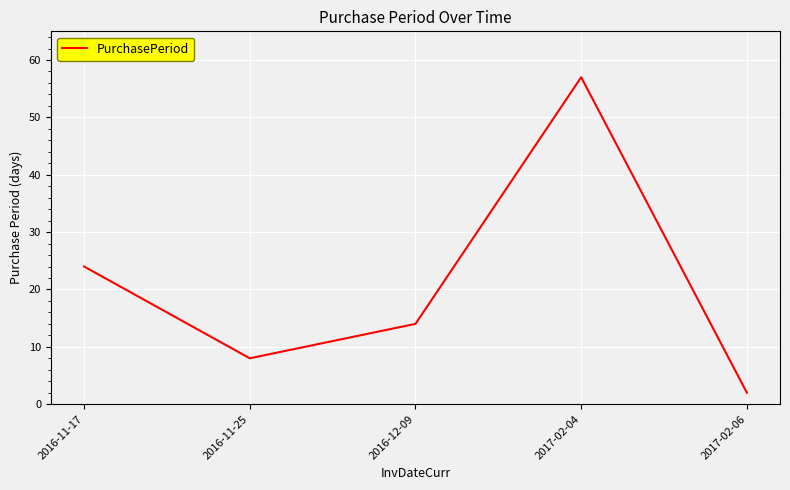

How many lines are shown in the chart?

1